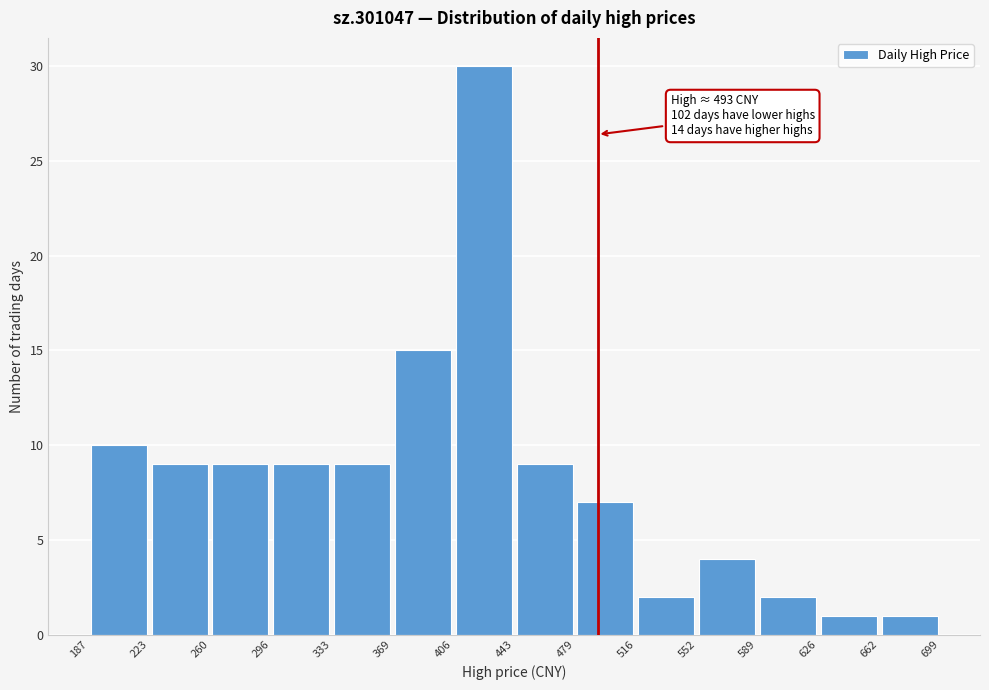

Which range on the x-axis has the tallest bar?

406 to 443